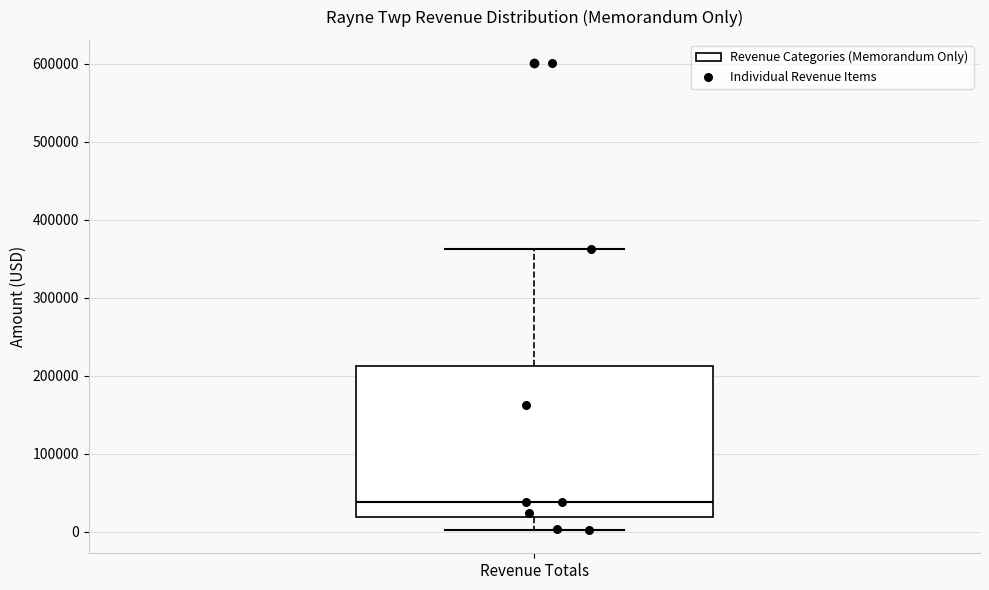

Read this box plot against the y-axis: the position of the median line, the range covered by the box, and the ends of both whiskers. The values are not printed on the chart, so give them approximately, as read against the axis.

median 40000, box 20000 to 210000, whiskers 0 to 360000